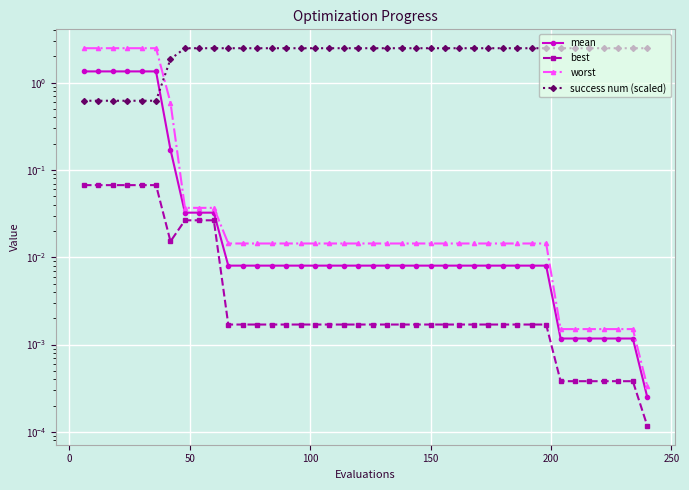

The value of best at 300 is 0.0. True or false?

False